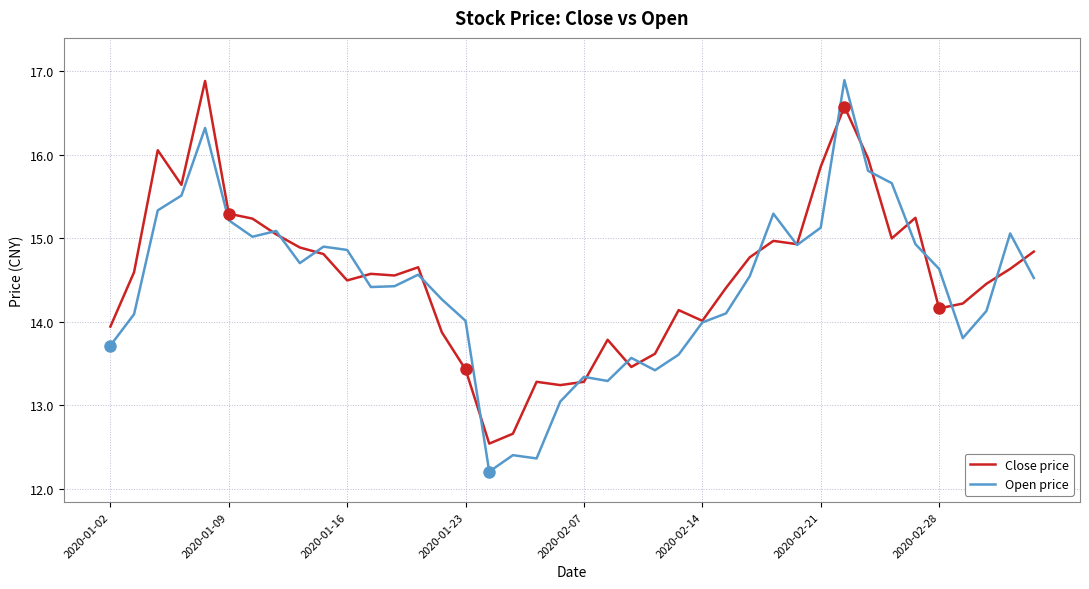

What is the minimum value for Close price?

12.5